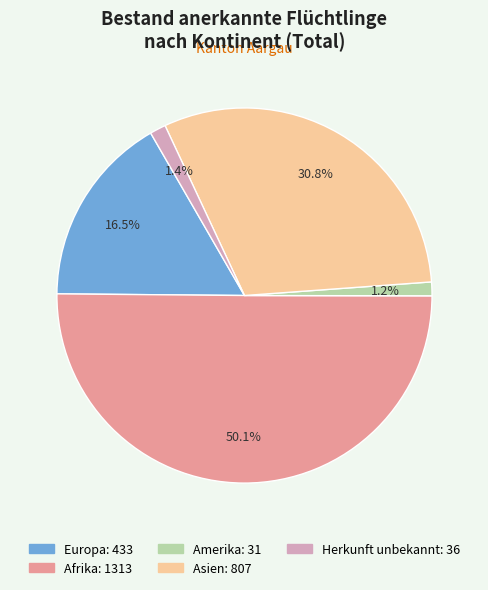

What is the largest slice in the pie chart?

Afrika